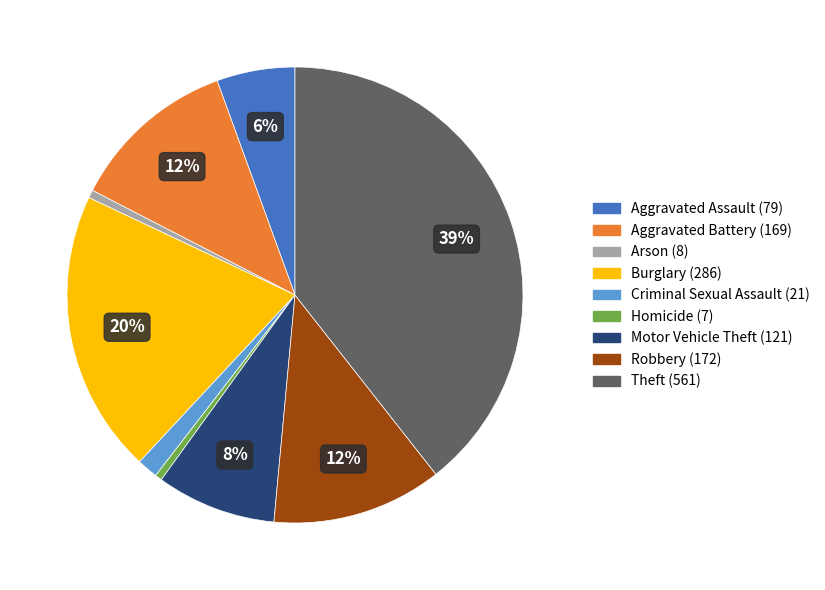

Is the sum of Arson and Aggravated Assault greater than half?

No